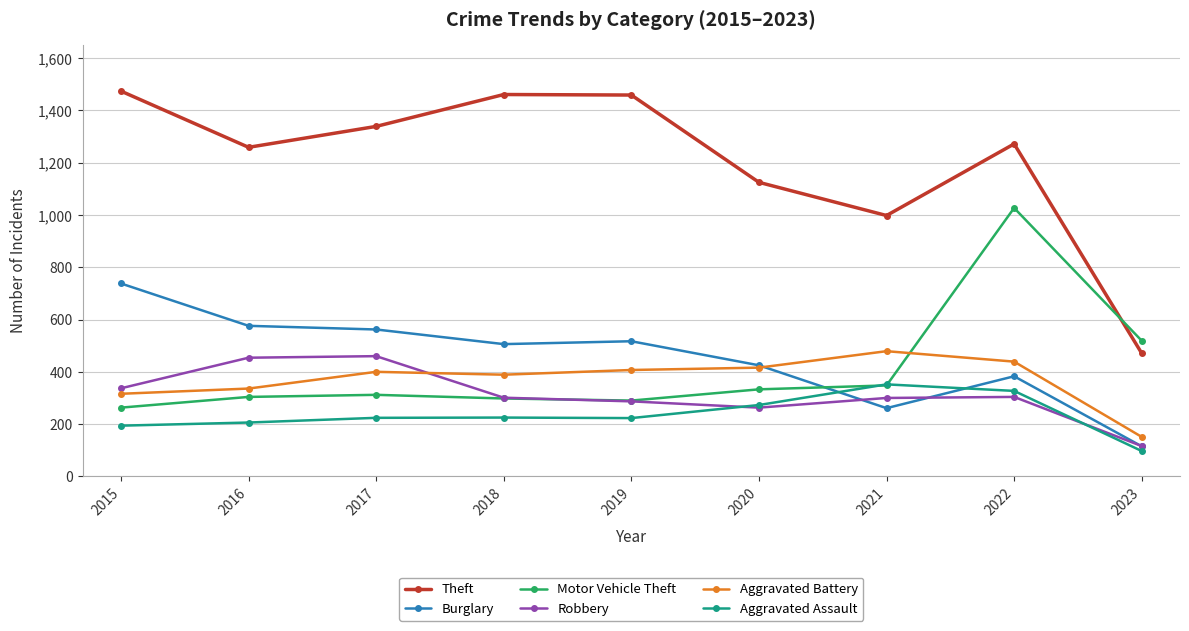

In Burglary, how many points are higher than both neighbors (excluding endpoints)?

2